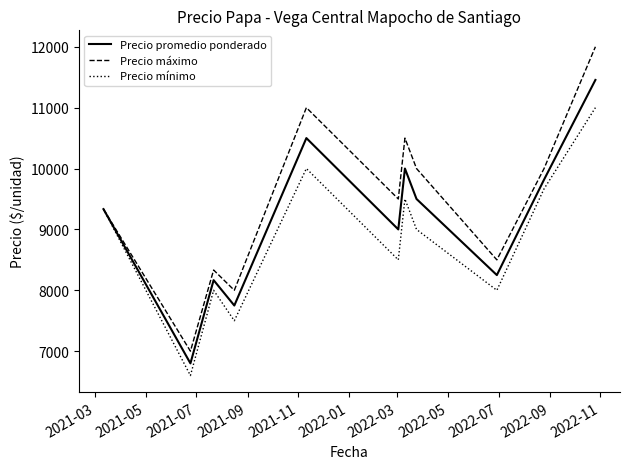

Which series has the largest total across all categories?

Precio máximo